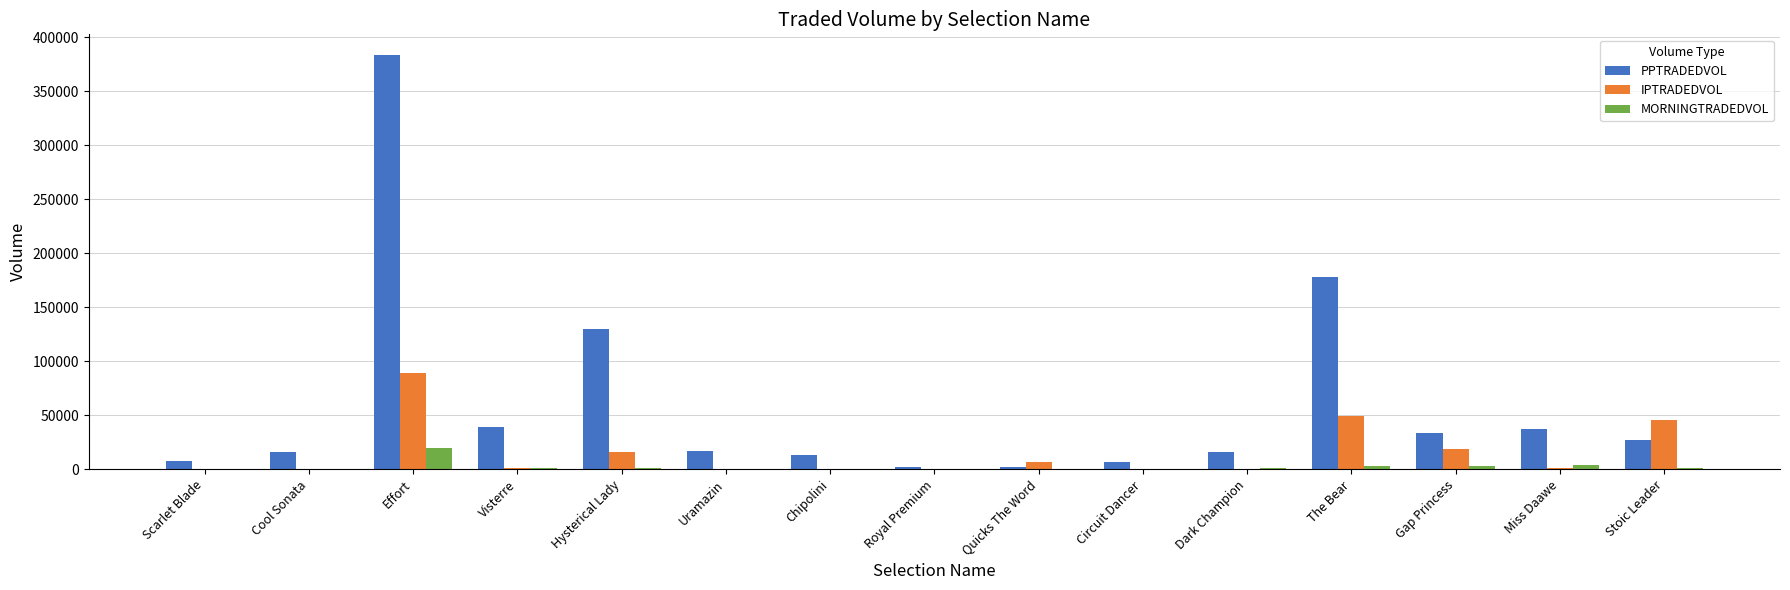

What value does the PPTRADEDVOL series have at Hysterical Lady?

130122.9